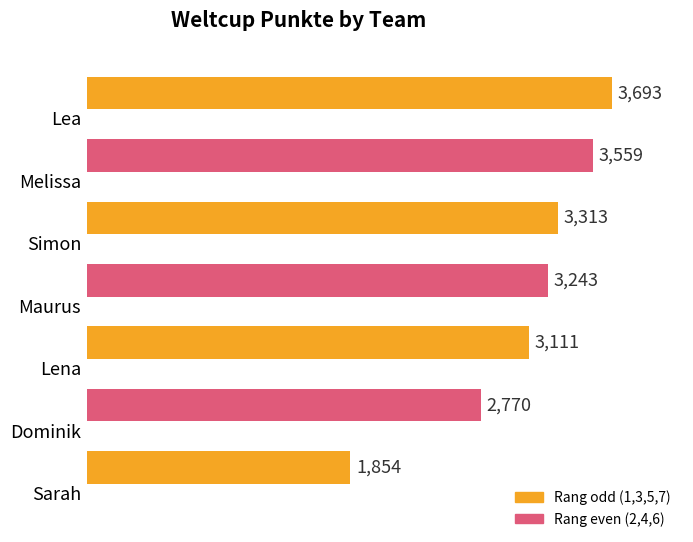

What is the sum of the values at Sarah and Lena?

4965